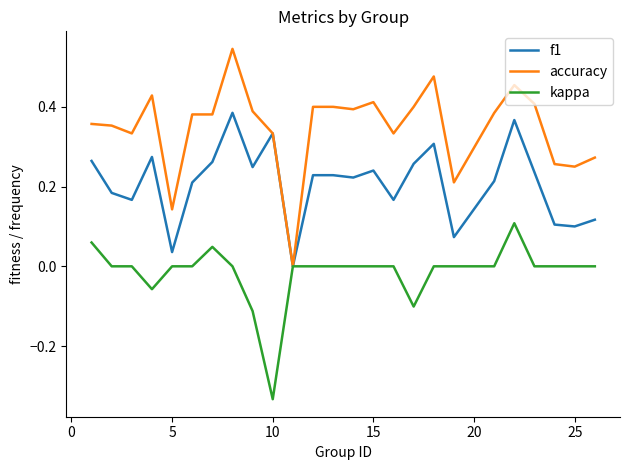

Which series has the widest spread of values?

accuracy